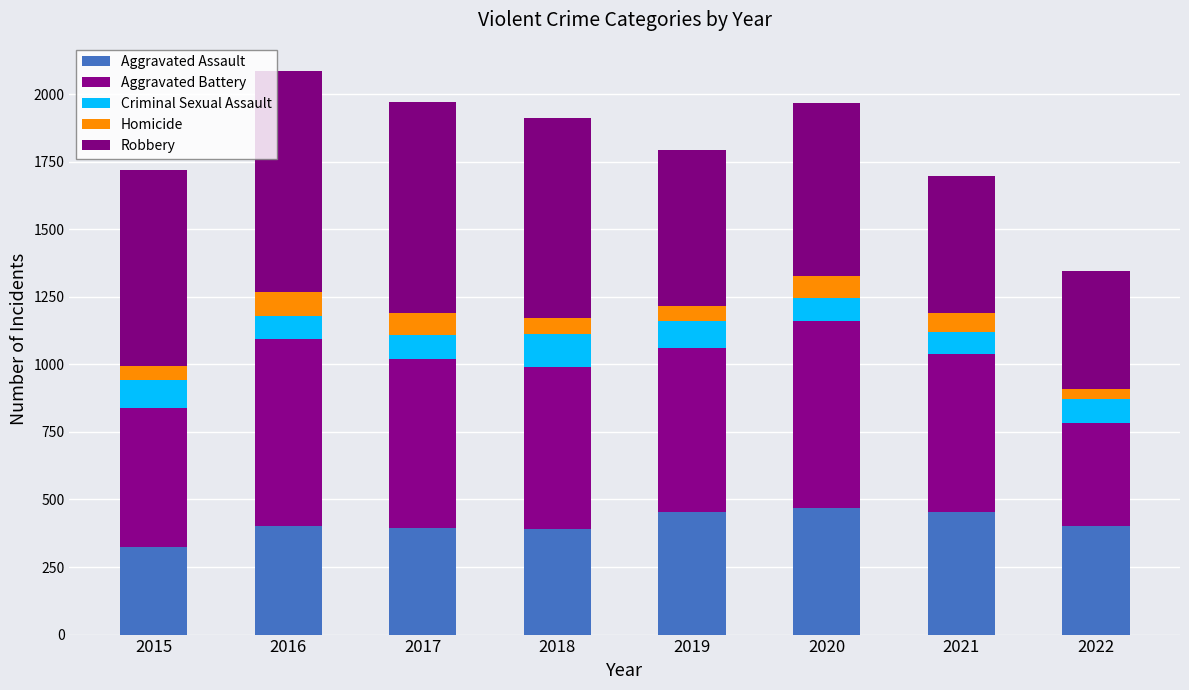

How many bars are there in total?

8